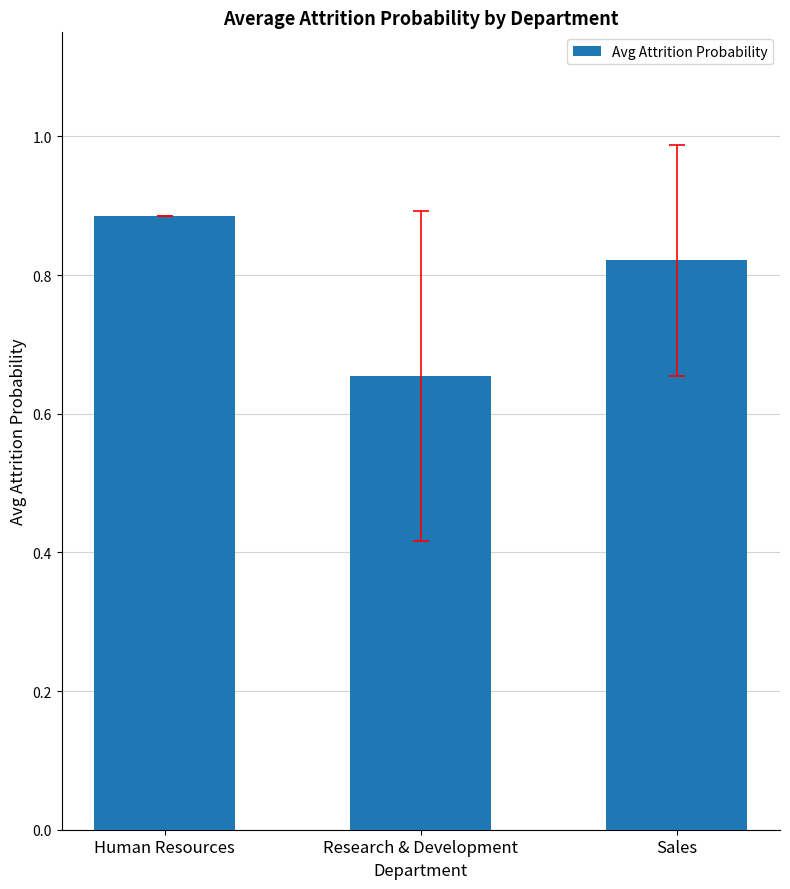

What is the sum of all values?

2.4